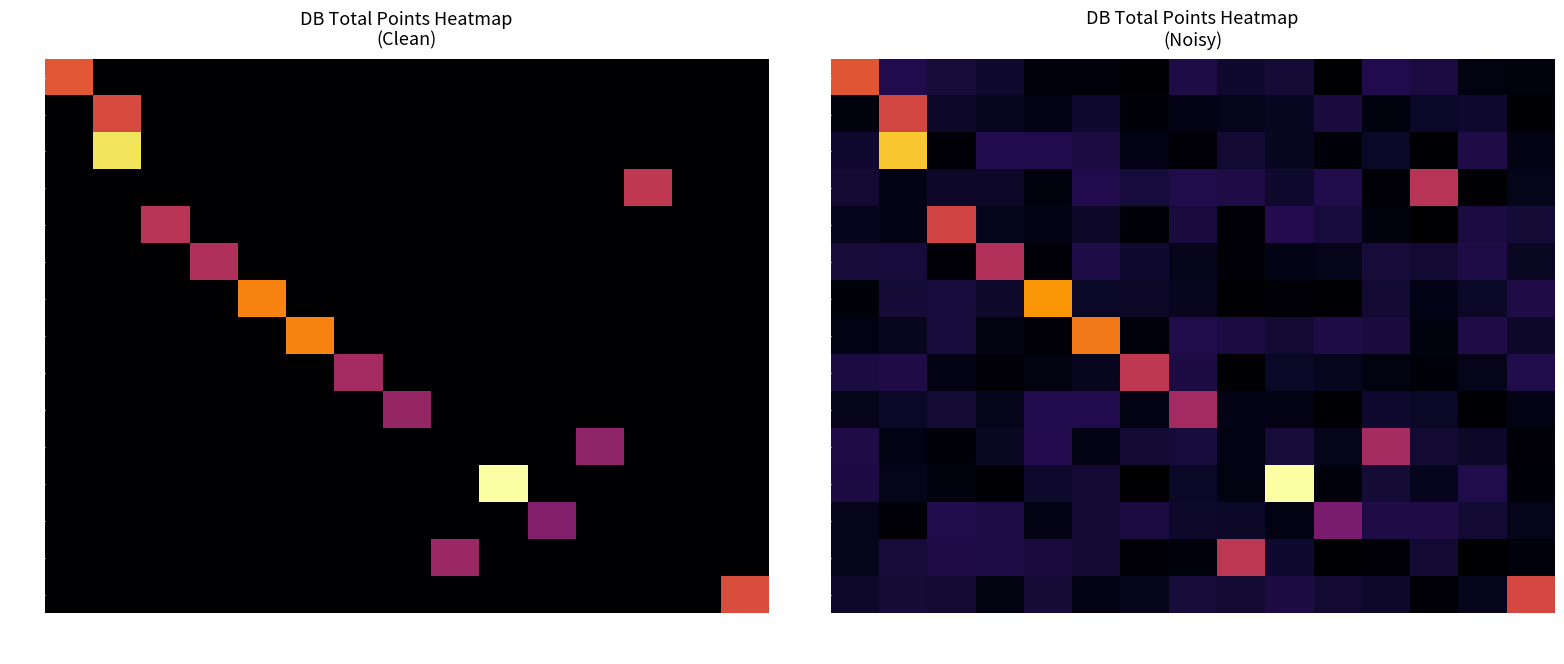

What is the difference between the maximum and second lowest values in the PIT series?

21.3